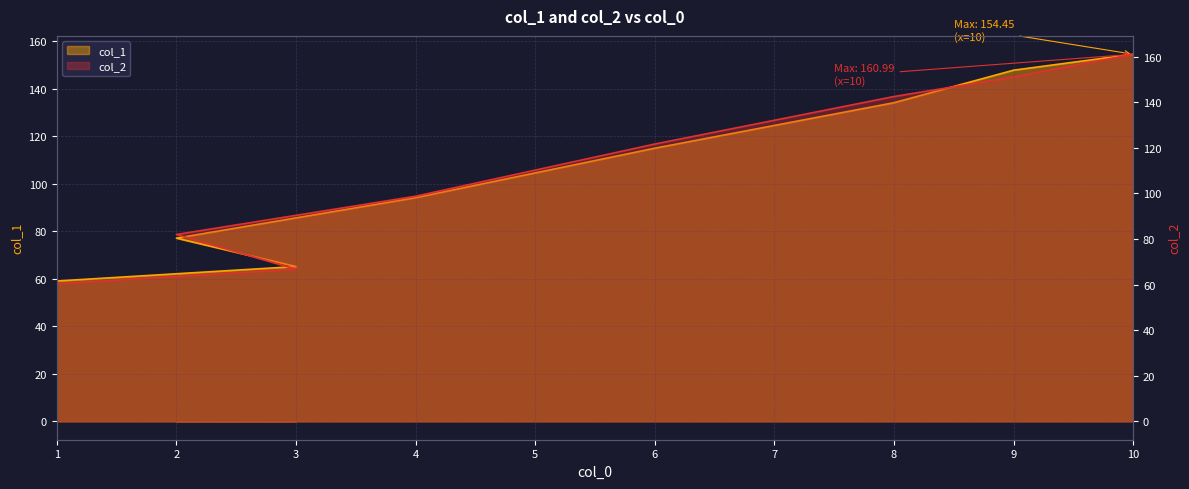

Reading left to right, transcribe all the data shown in this chart.

col_1: 59.0	65.1	77.1	94.1	114.9	134.1	147.8	154.4
col_2: 60.3	66.7	82.0	98.7	121.6	142.5	151.0	161.0